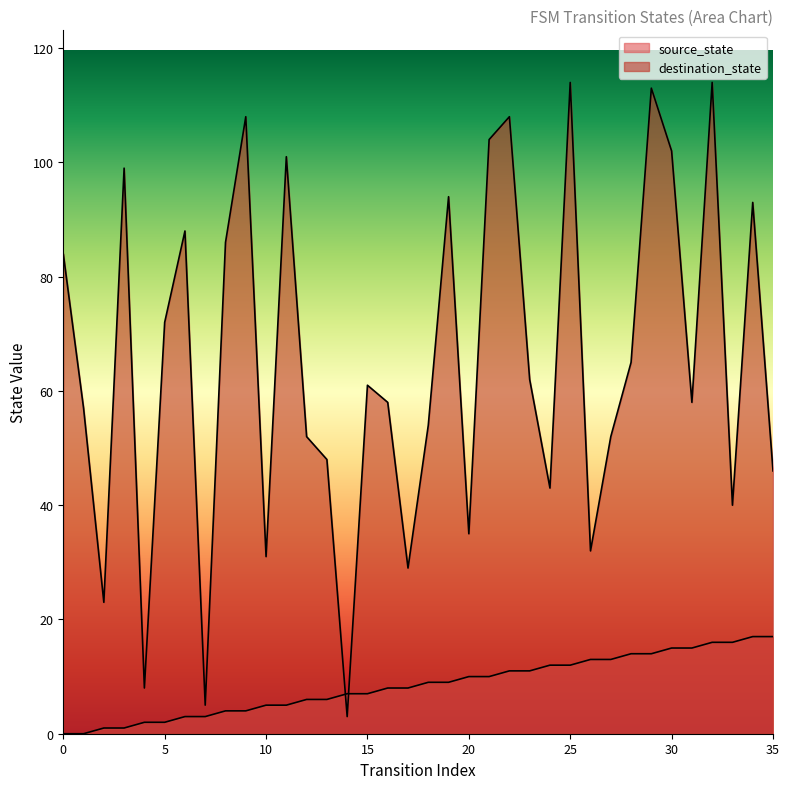

At which label does source_state first exceed 9?

20